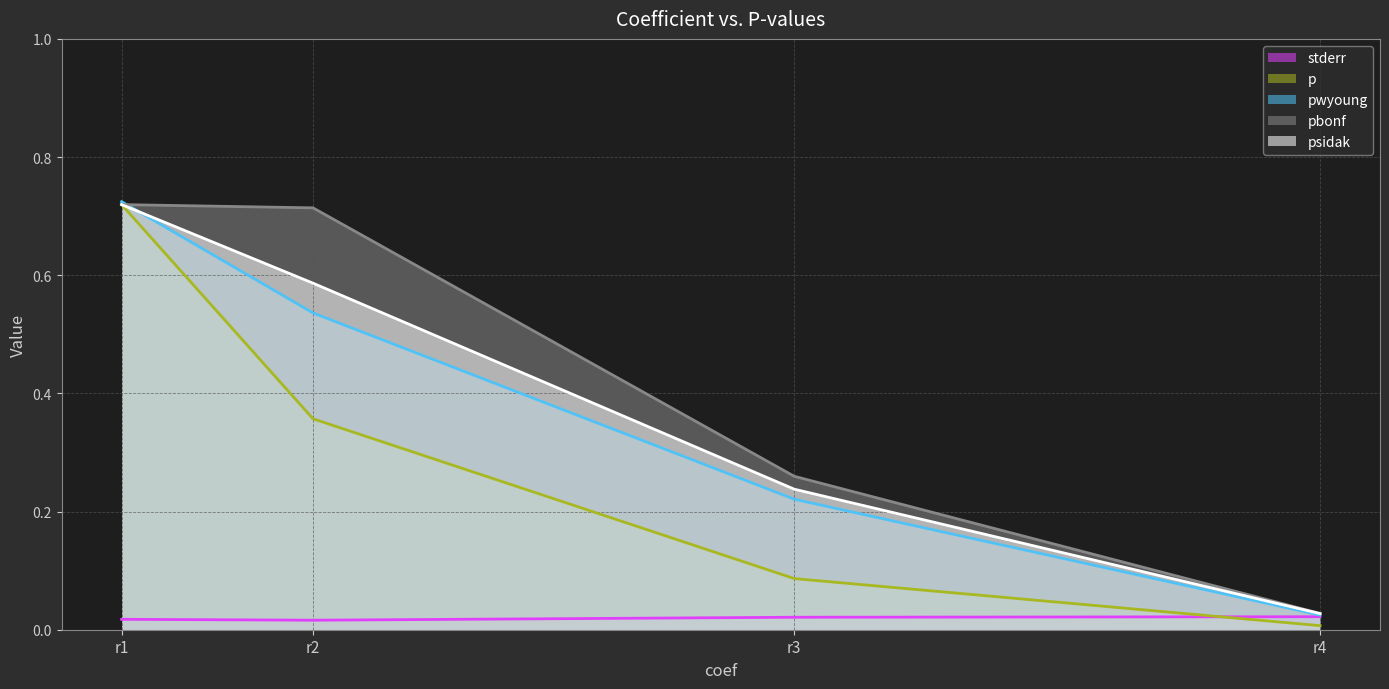

What is the difference between the highest and lowest values at r3?

0.2